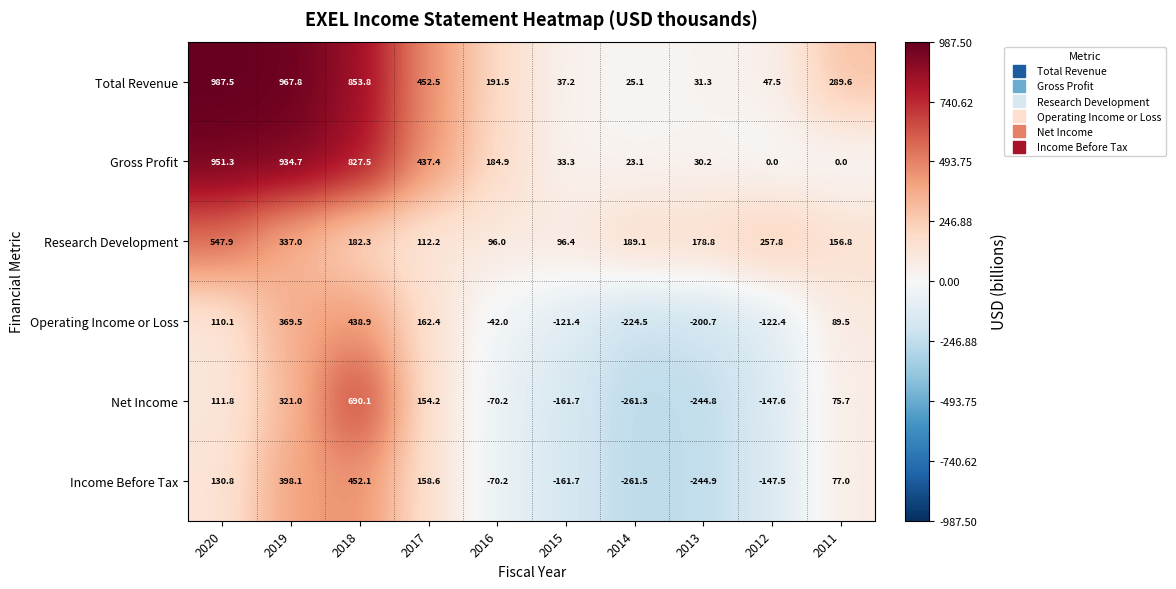

List the series in order of their peak value, lowest first.

Operating Income or Loss, Income Before Tax, Research Development, Net Income, Gross Profit, Total Revenue